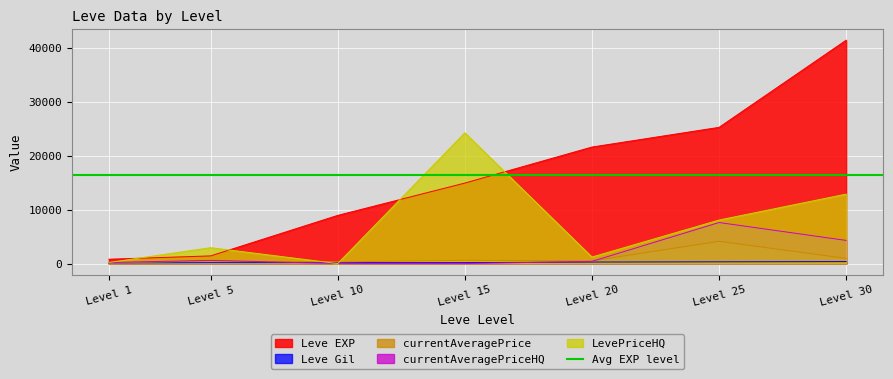

At which label is LevePriceHQ closest to 12120?

Level 30